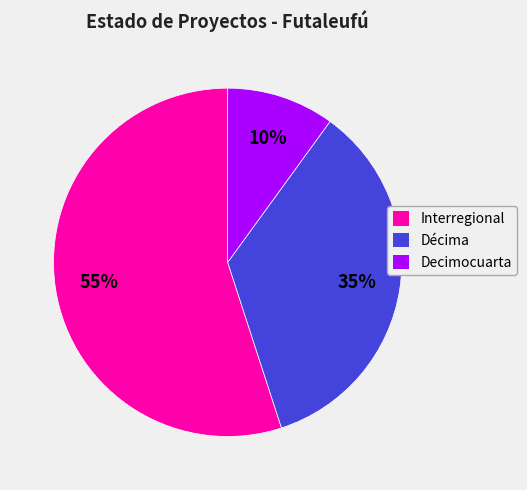

Combined, do Décima and Decimocuarta account for over 50%?

No